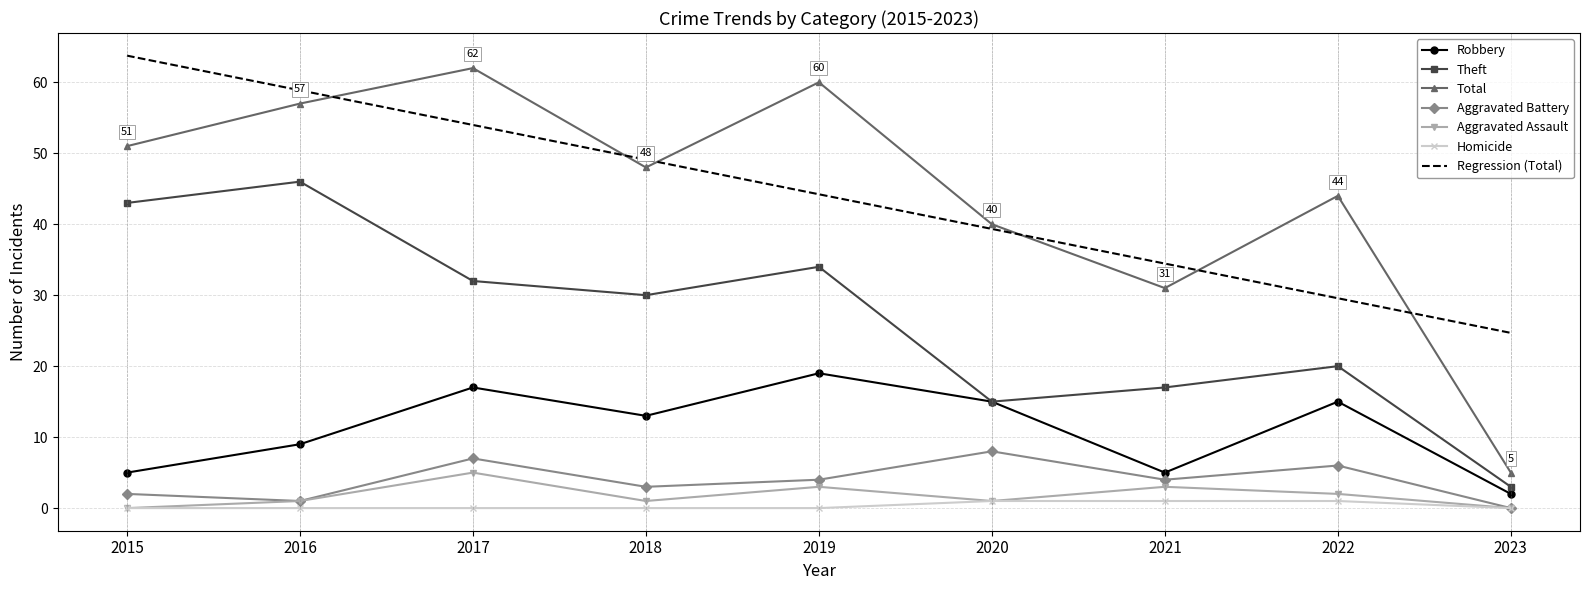

True or false: Aggravated Assault and Robbery cross at least once.

False